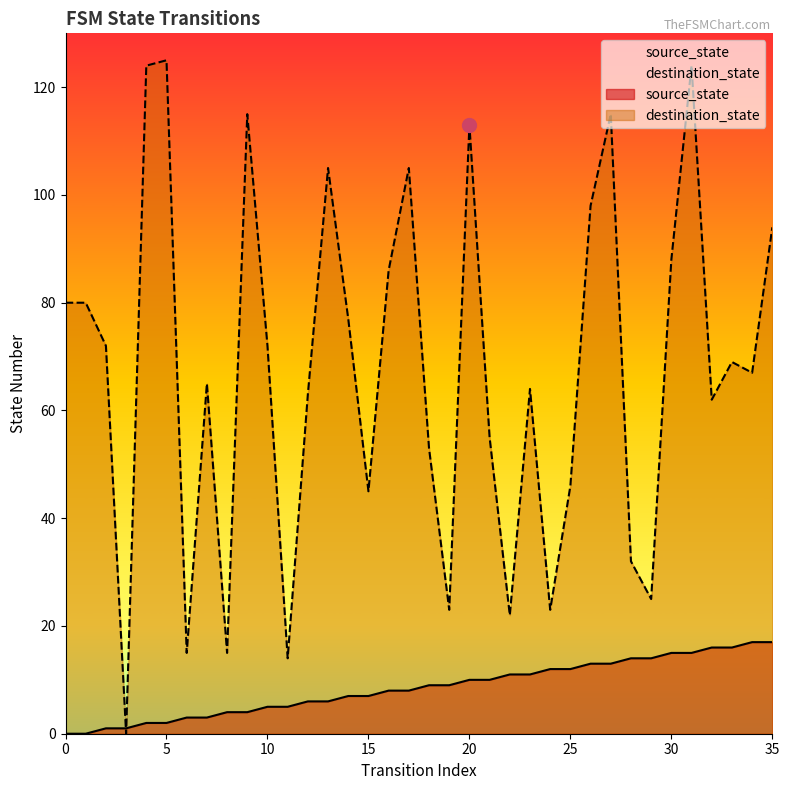

Reading left to right, what are all the values shown in this chart?

source_state: 0	0	1	1	2	2	3	3	4	4	5	5	6	6	7	7	8	8	9	9	10	10	11	11	12	12	13	13	14	14	15	15	16	16	17	17
destination_state: 80	80	72	0	124	125	15	65	15	115	72	14	63	105	77	45	86	105	53	23	113	55	22	64	23	46	98	115	32	25	88	124	62	69	67	94